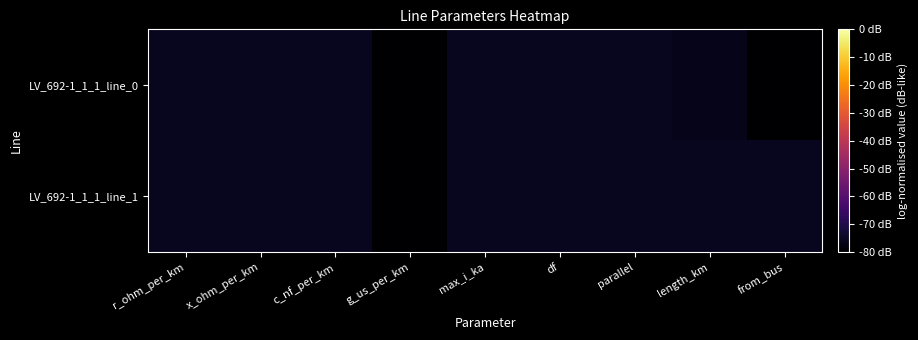

What is the total value across all series at length_km?

-151.9